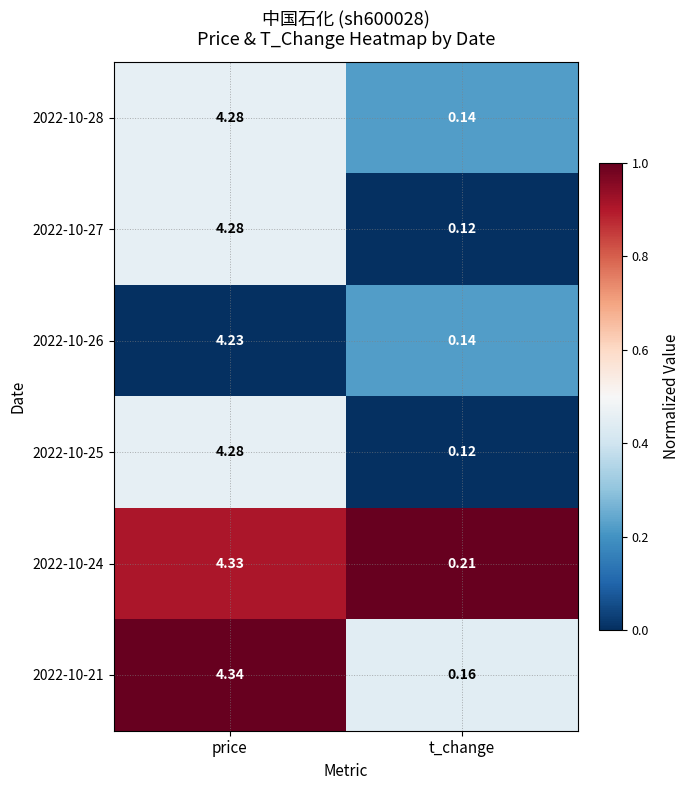

At how many categories does at least one series exceed 0?

2